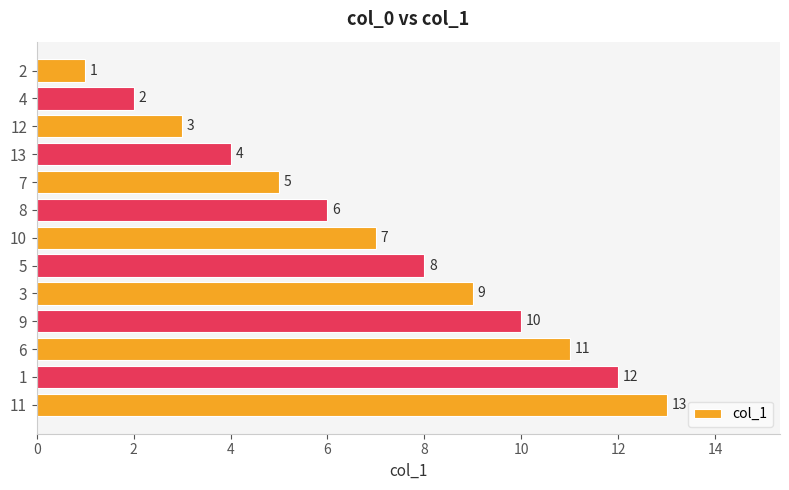

Where is the data nearest to the value 7?

10